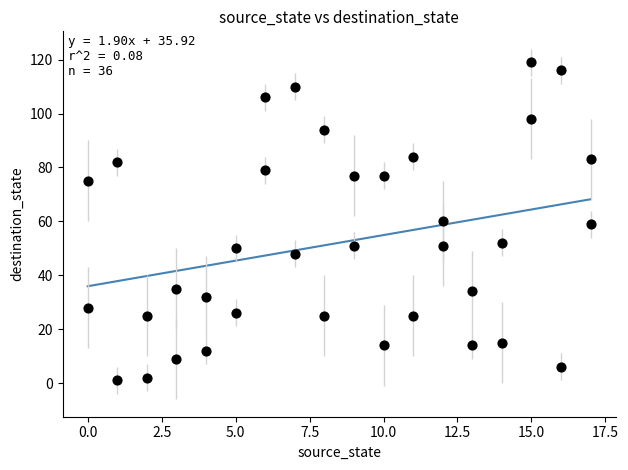

What is the range of X values (max minus min)?

17